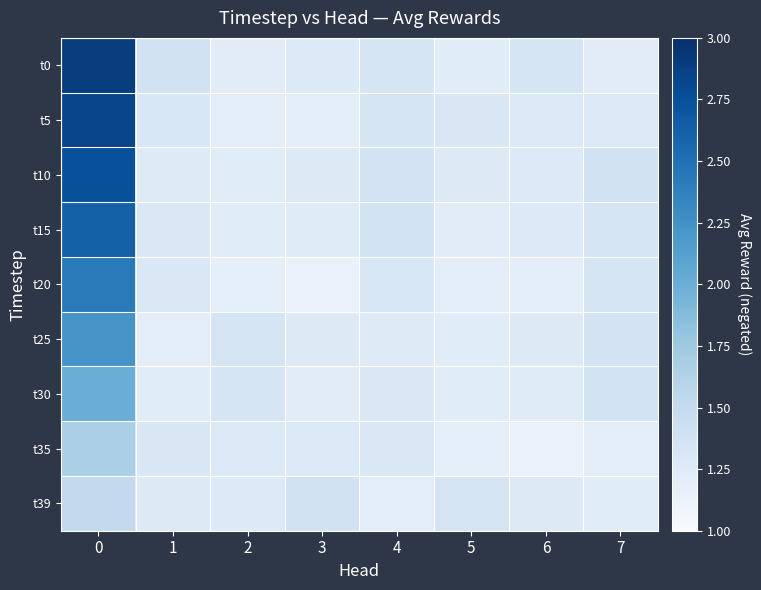

List the series in order of their peak value, lowest first.

t39, t35, t30, t25, t20, t15, t10, t5, t0